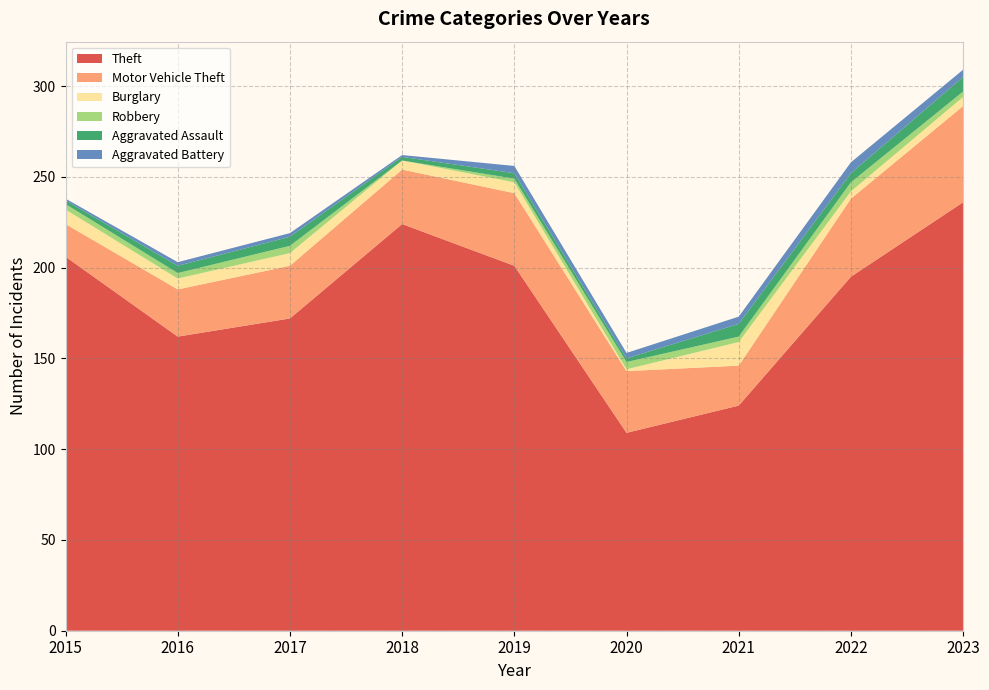

Reading left to right, extract all data points from this chart.

Theft: 206	162	172	224	201	109	124	195	236
Motor Vehicle Theft: 18	26	29	30	40	34	22	43	53
Burglary: 8	6	7	5	6	1	13	4	5
Robbery: 3	3	4	0	2	4	3	5	3
Aggravated Assault: 2	4	5	2	3	2	7	5	8
Aggravated Battery: 1	2	2	1	4	3	4	6	4